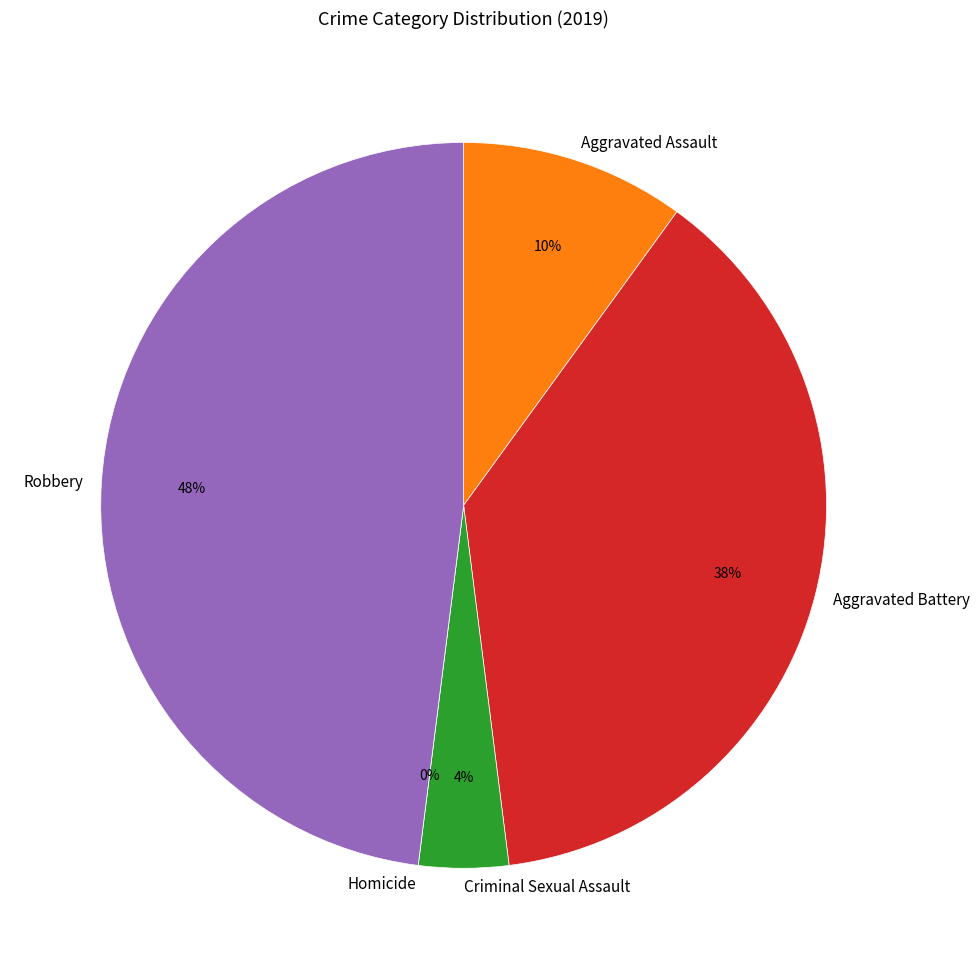

What is the ratio of the value at Aggravated Battery to the value at Robbery?

0.8